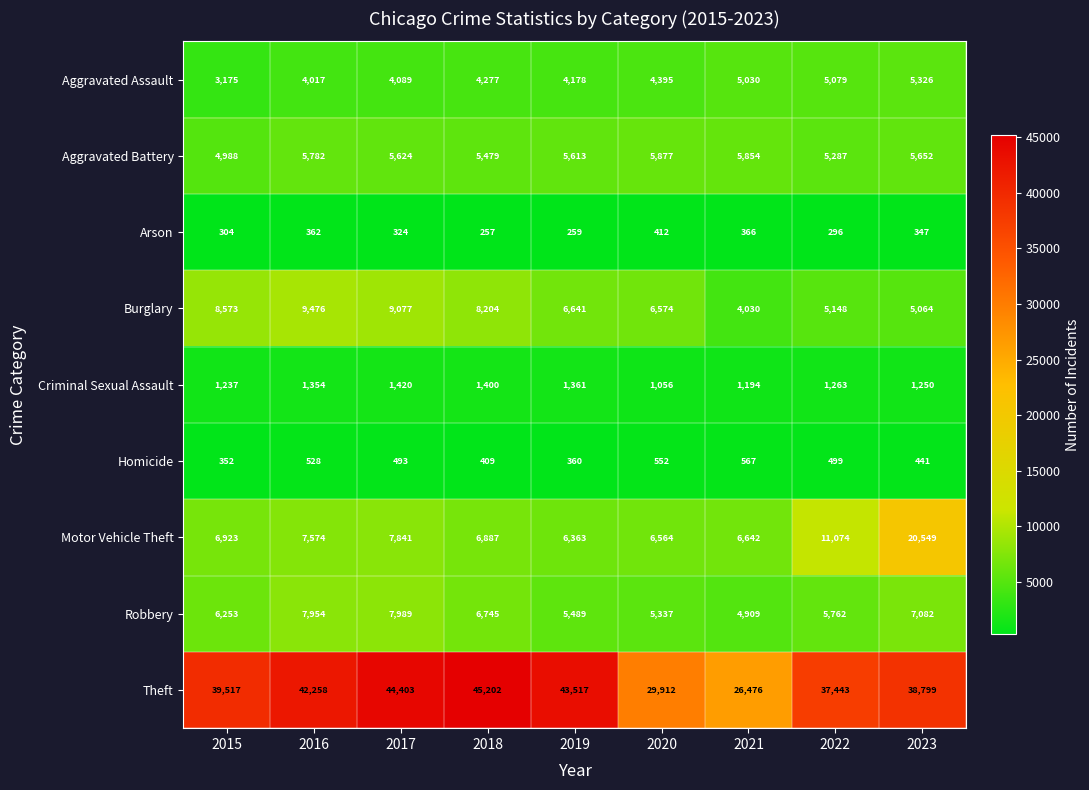

What is the total value across all series at 2016?

79305